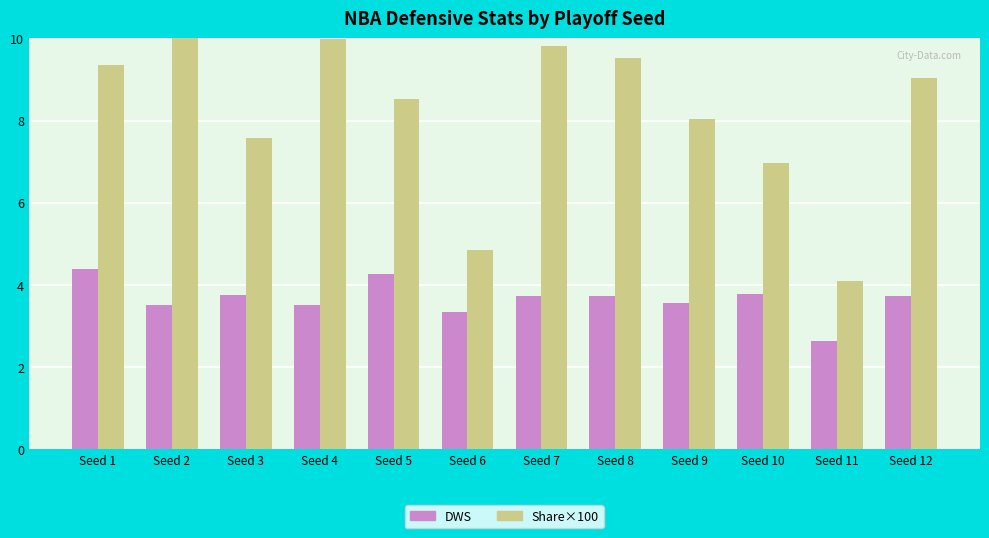

Reading left to right, list all the values displayed in this chart.

DWS: 4.4	3.5	3.8	3.5	4.3	3.4	3.7	3.7	3.6	3.8	2.6	3.7
Share×100: 9.4	10.7	7.6	10.0	8.5	4.9	9.8	9.5	8.0	7.0	4.1	9.0